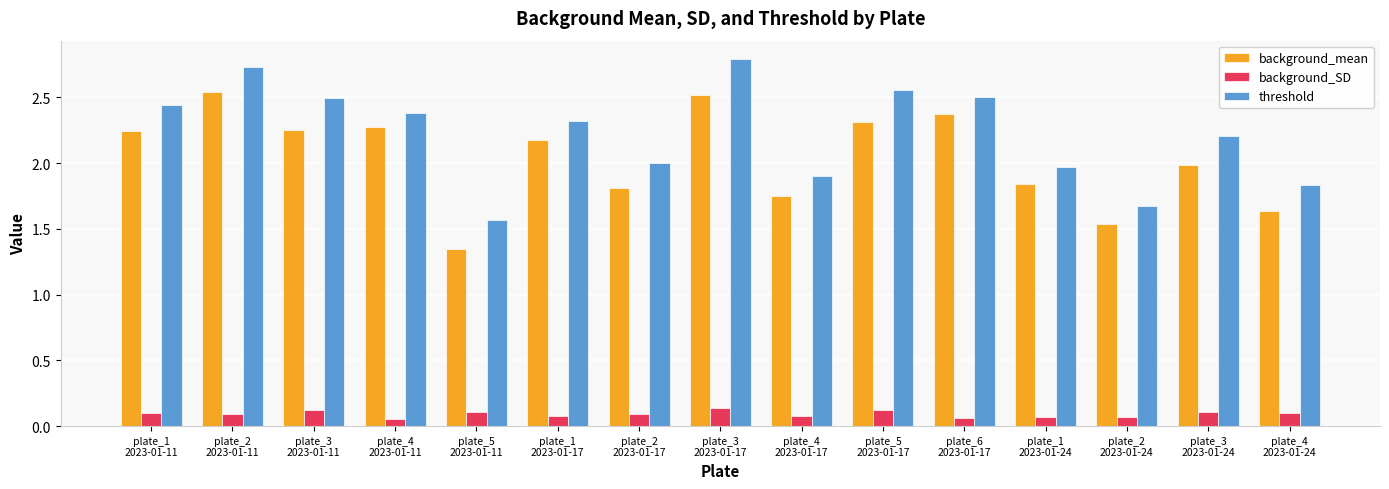

Count the background_SD values in the range 0 to 1.

15